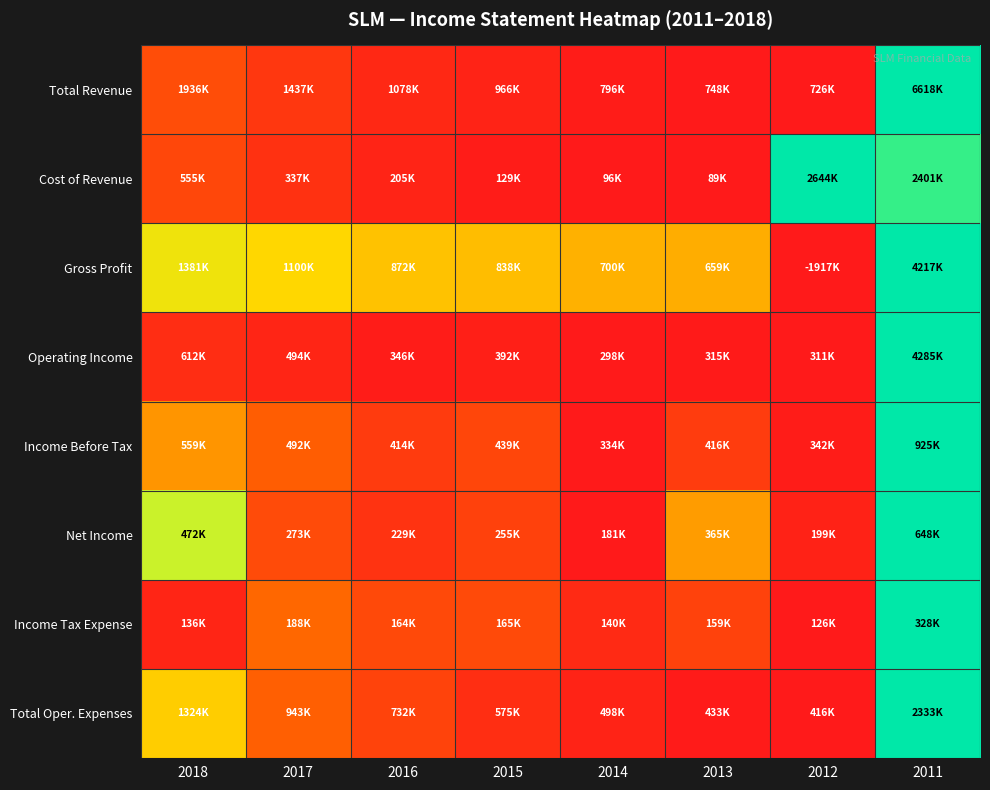

Count the number of data series in this chart.

8